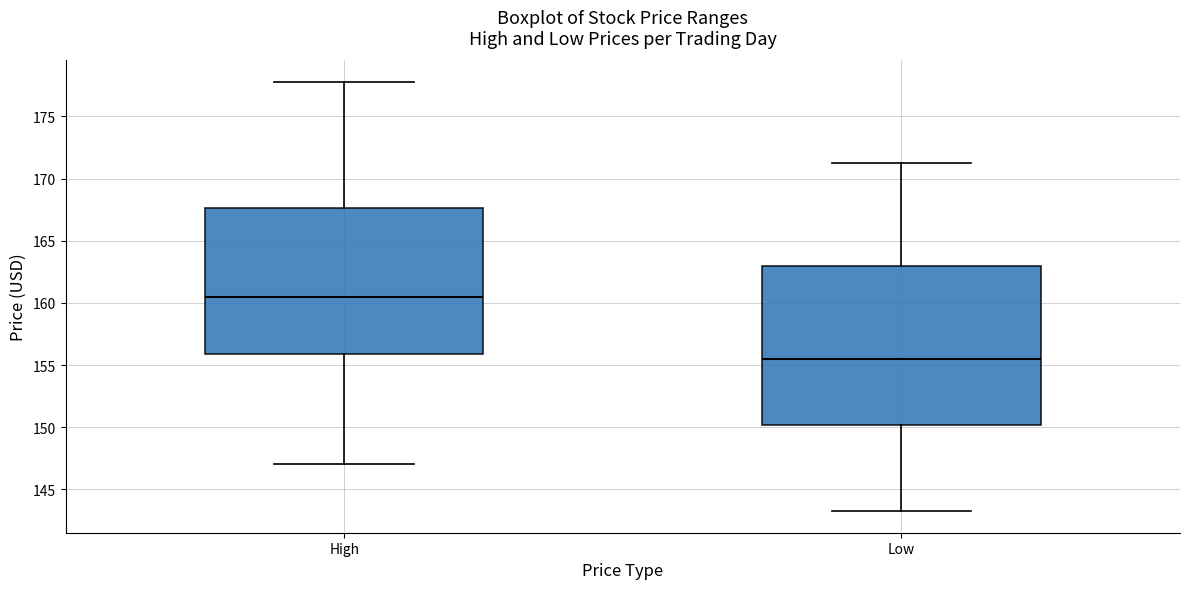

Where does the median line of the box for Low sit on the y-axis? The values are not printed on the chart, so give them approximately, as read against the axis.

155.5